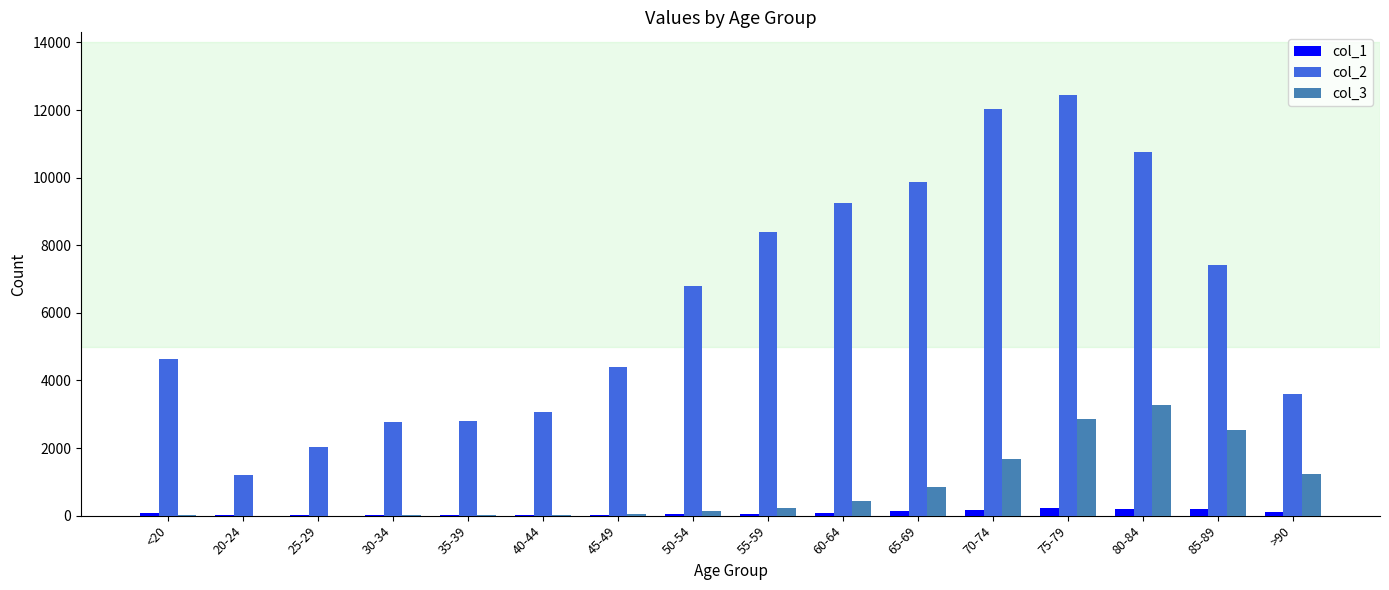

How many data points does each series have?

16